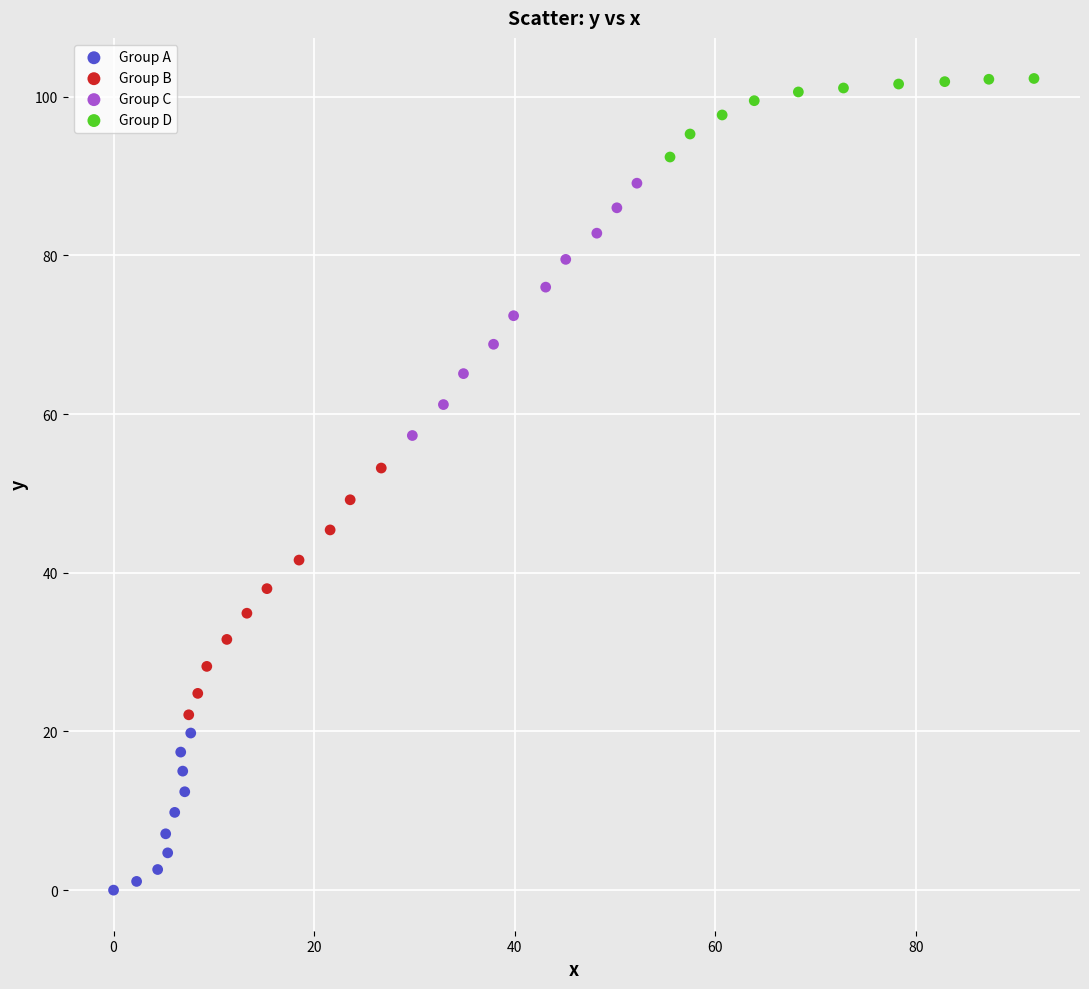

Which series contains the lowest Y value?

Group A